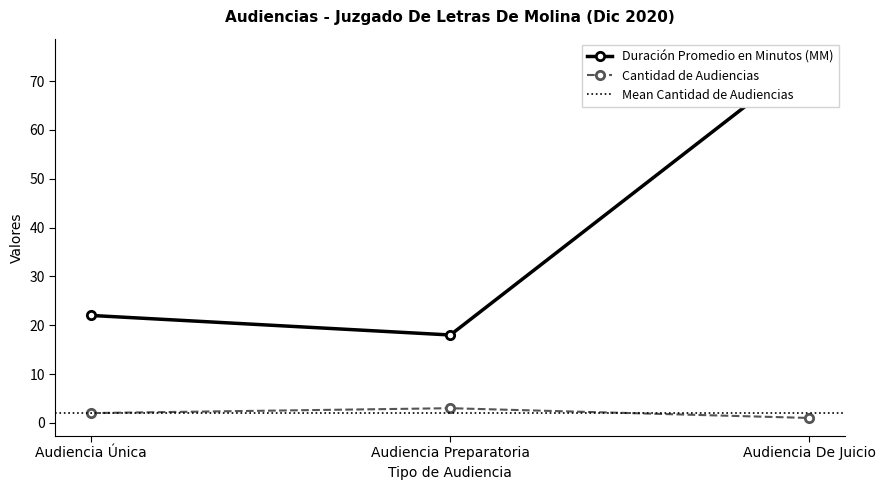

What is the total value across all series at Audiencia De Juicio?

76